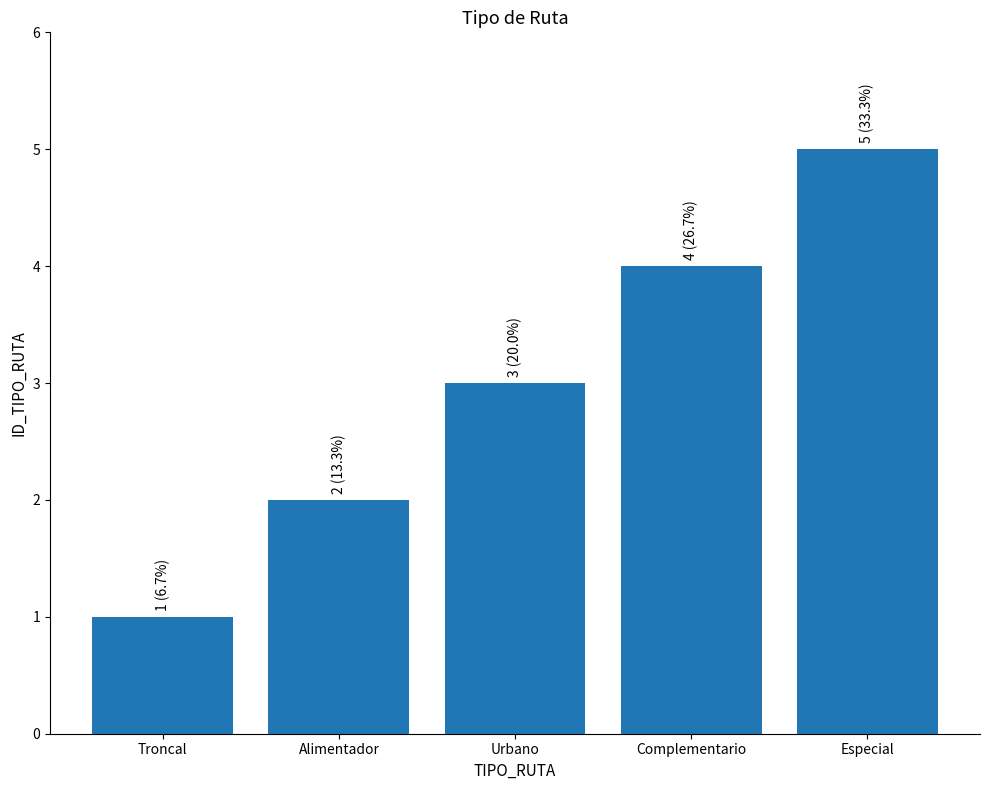

What is the minimum value shown in the chart?

1